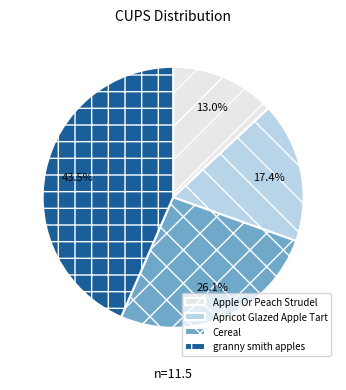

Combined, do Apricot Glazed Apple Tart and granny smith apples account for over 50%?

Yes